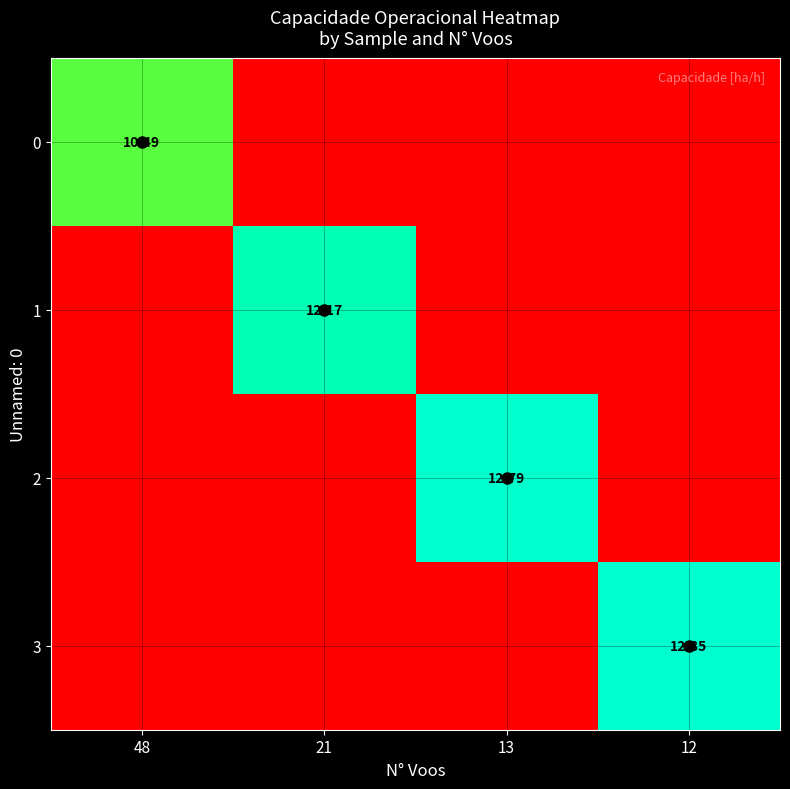

The 1 series shows 6.6 at 48. True or false?

False